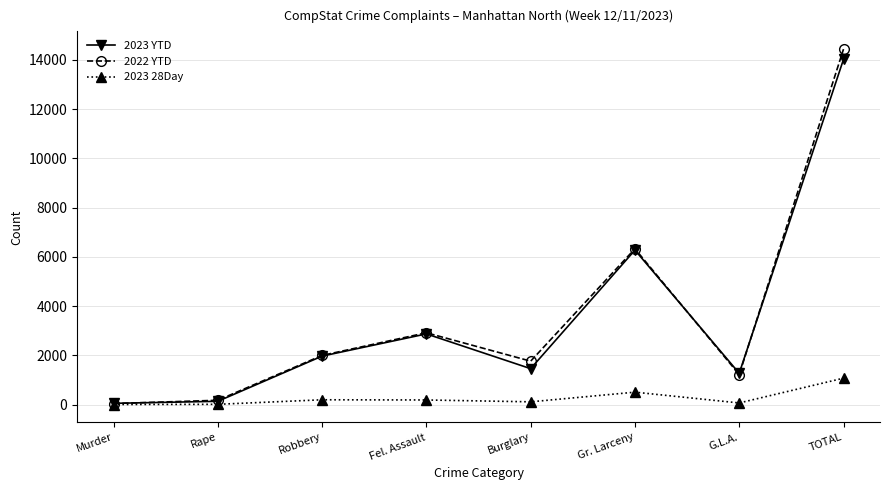

What are all the series names shown in the legend?

2023 YTD, 2022 YTD, 2023 28Day